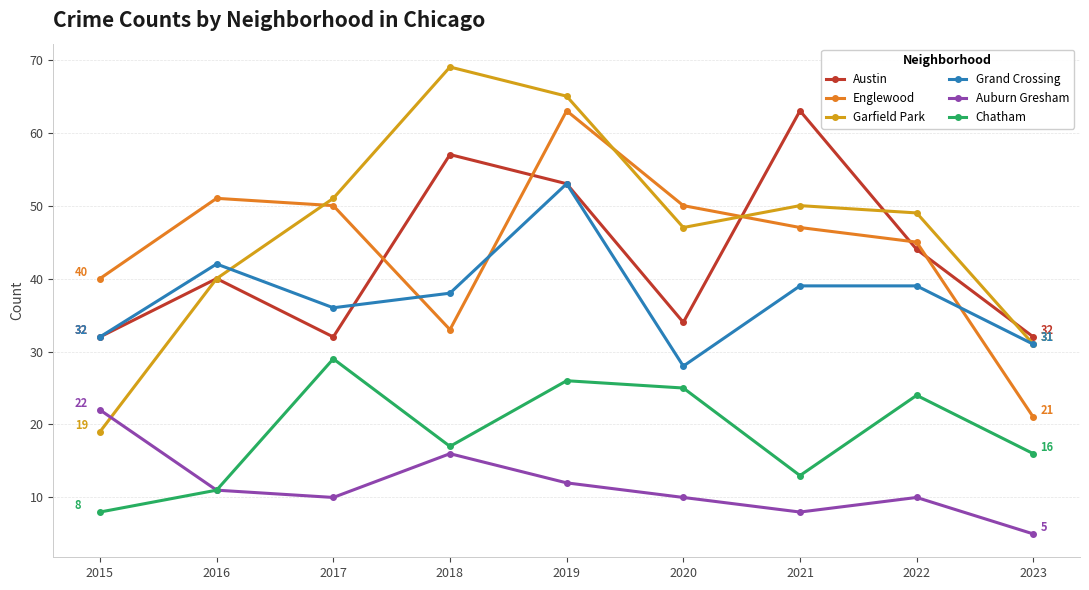

Reading left to right, extract all data points from this chart.

Austin: 32	40	32	57	53	34	63	44	32
Englewood: 40	51	50	33	63	50	47	45	21
Garfield Park: 19	40	51	69	65	47	50	49	31
Grand Crossing: 32	42	36	38	53	28	39	39	31
Auburn Gresham: 22	11	10	16	12	10	8	10	5
Chatham: 8	11	29	17	26	25	13	24	16